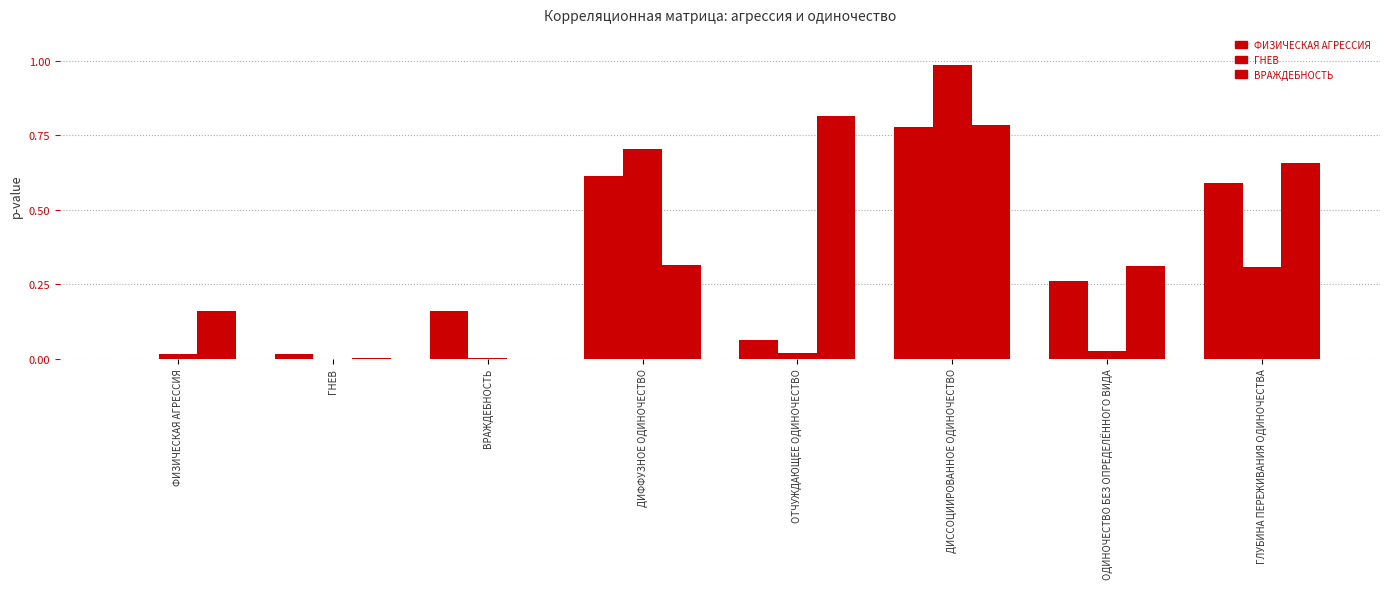

How many data points does each series have?

8